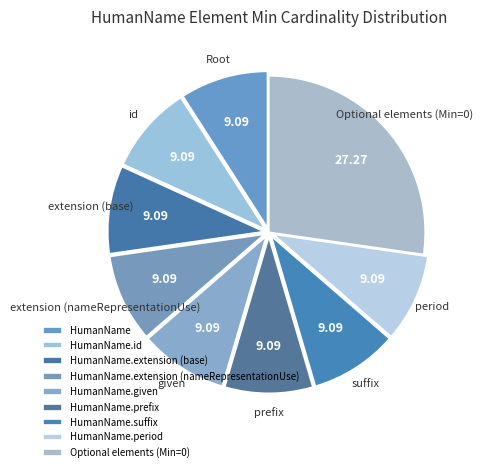

Does any single category account for the majority?

No